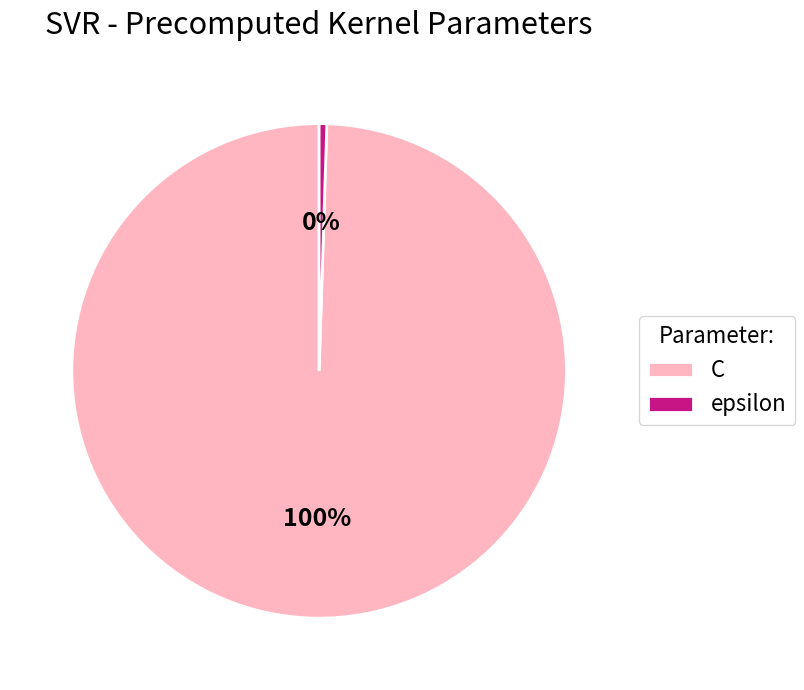

To the nearest percent, what is the average slice percentage?

50%